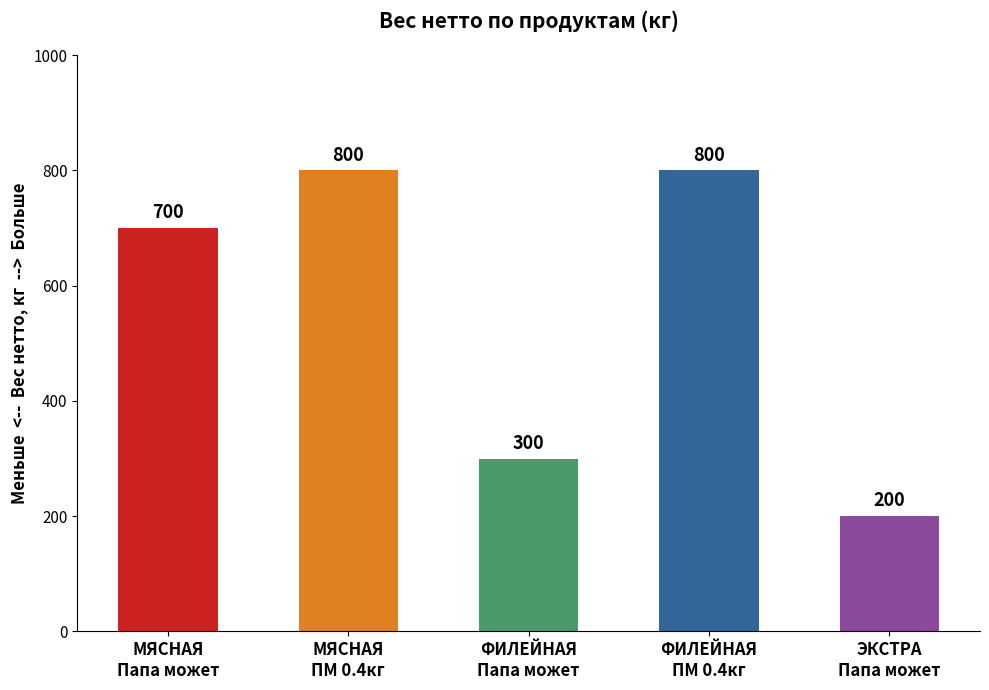

What value does the data have at МЯСНАЯ
ПМ 0.4кг, to the nearest 50?

800